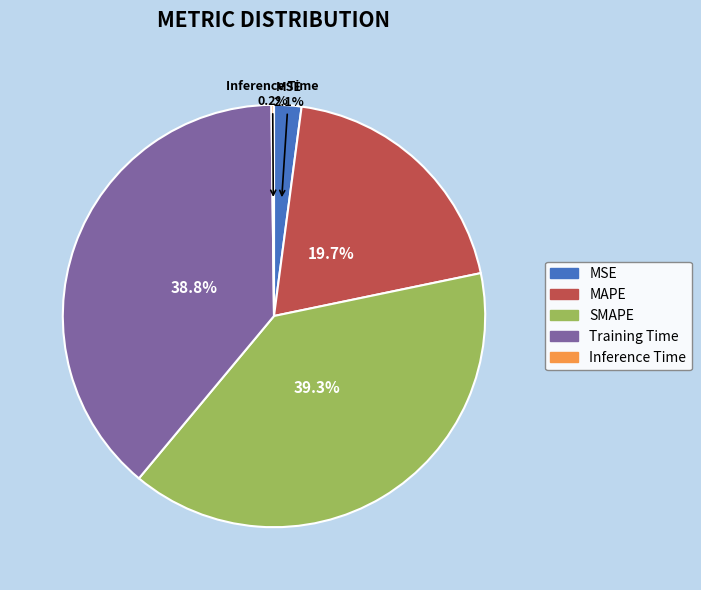

Which category has the biggest portion of the pie?

SMAPE